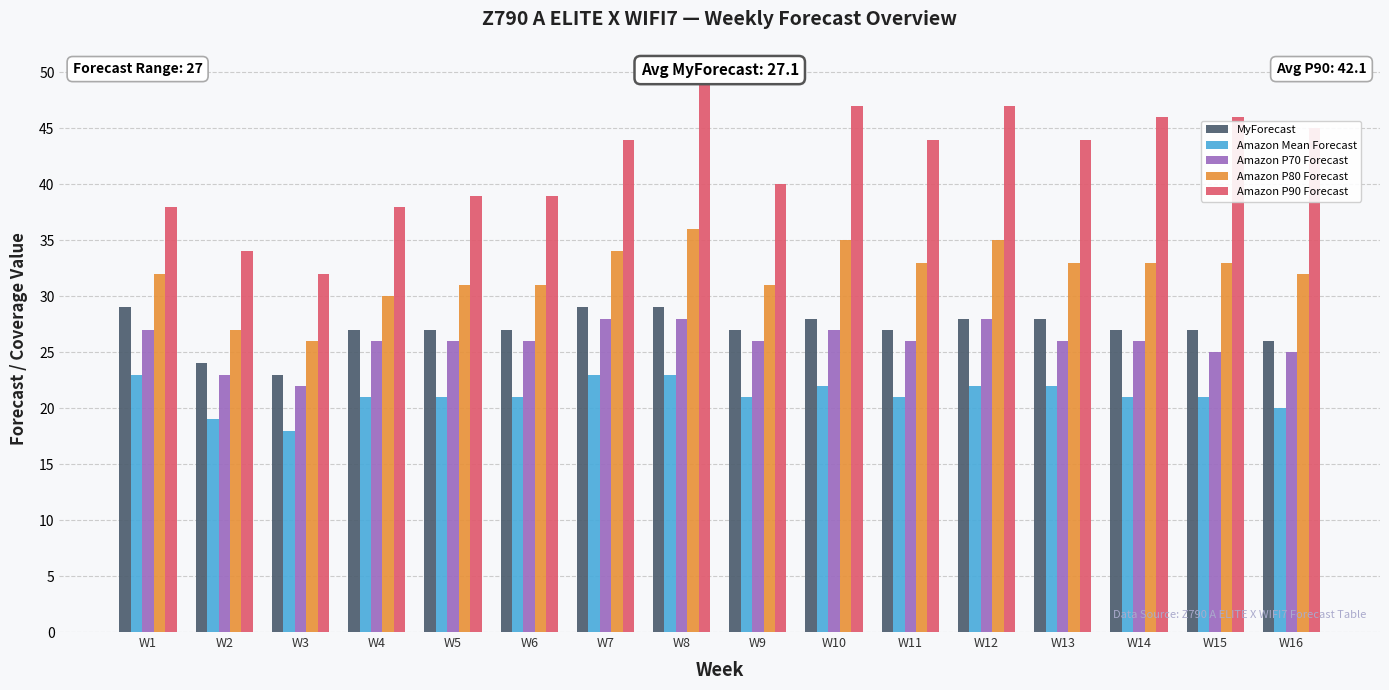

How many values in the Amazon P80 Forecast series are below 33?

8